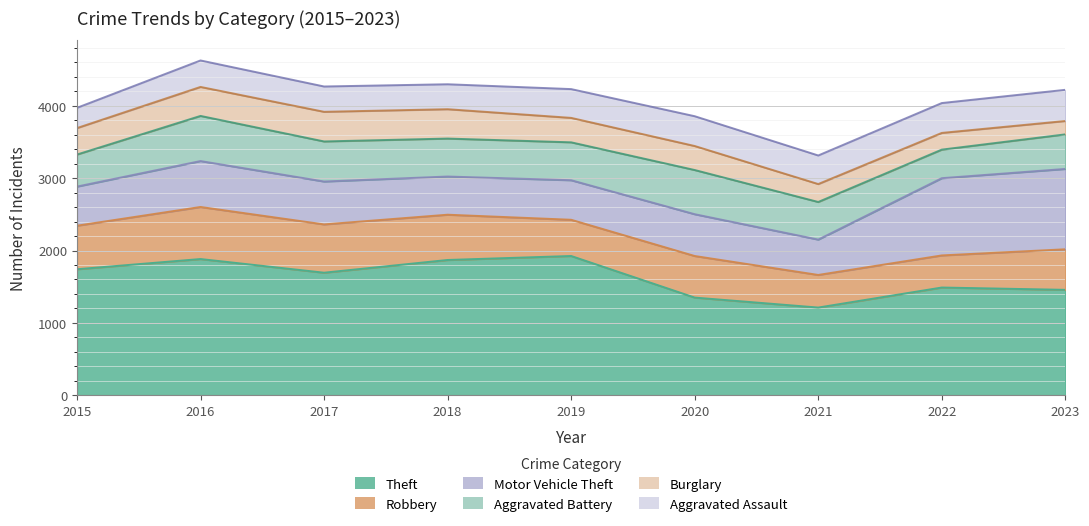

What is the total value across all series at 2015?

3973